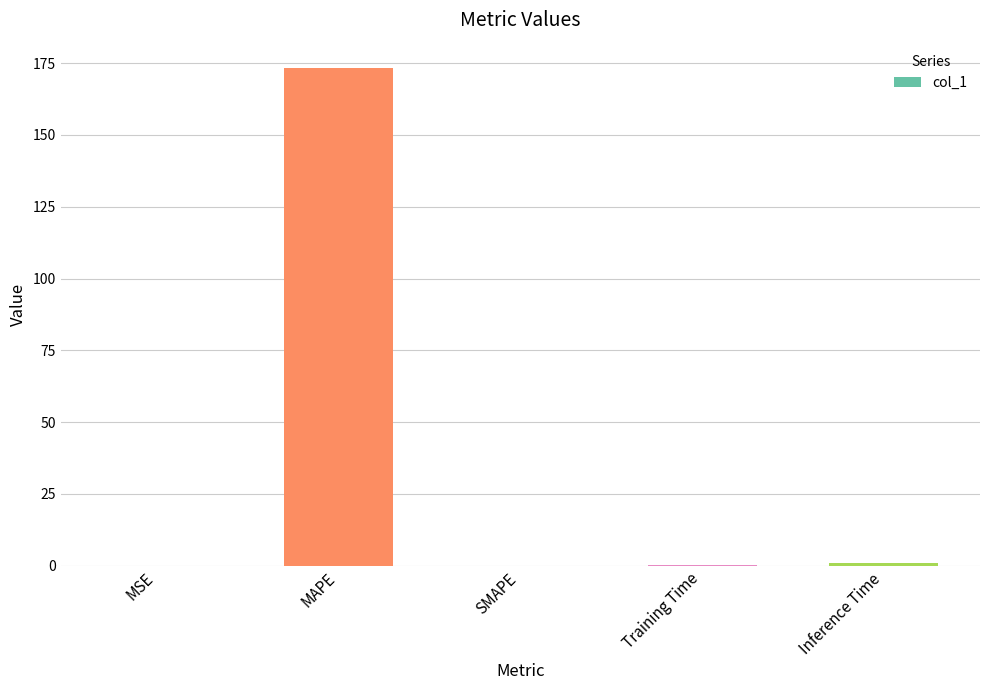

What is the sum of all values?

174.7